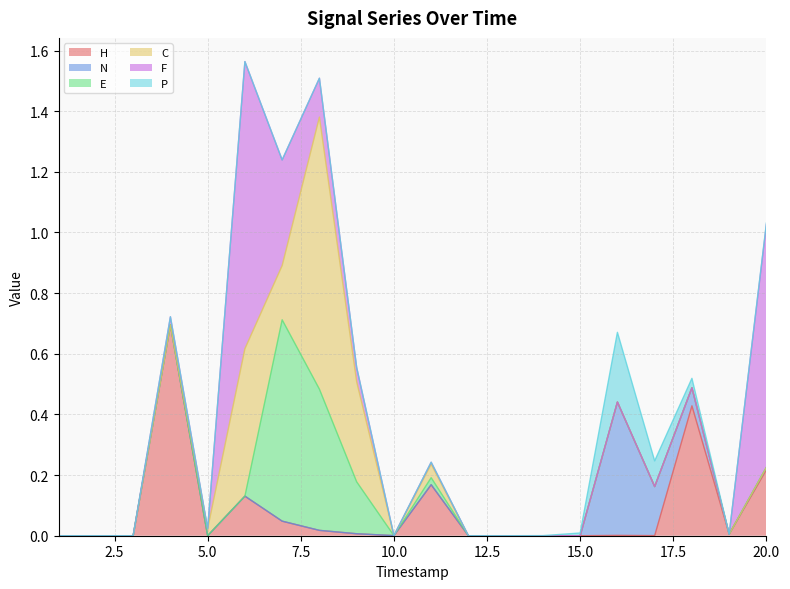

What is the difference between the maximum and minimum values in the C series?

0.9